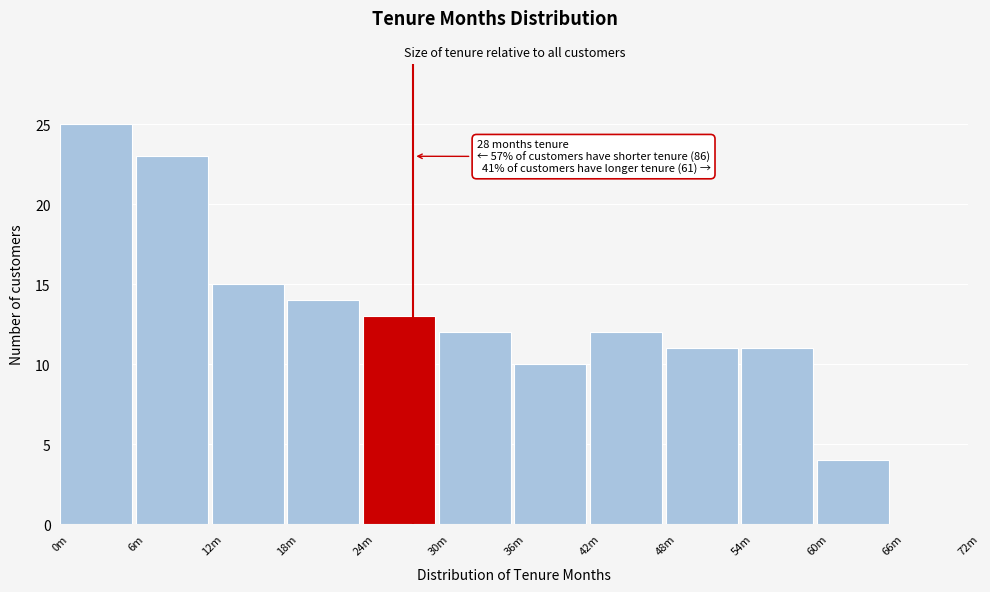

Reading left to right, extract all data points from this chart.

0m=25	6m=23	12m=15	18m=14	24m=13	30m=12	36m=10	42m=12	48m=11	54m=11	60m=4	66m=0